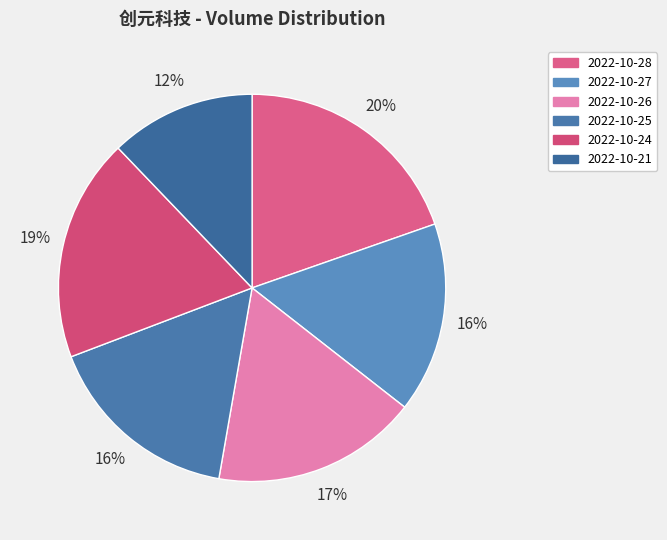

Is it true that 2022-10-21 is 18% of the pie?

False